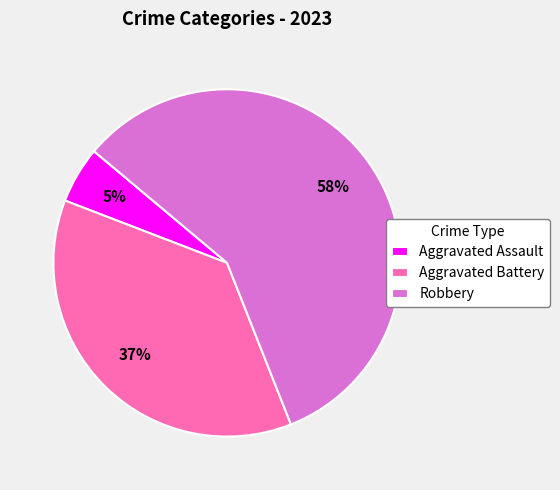

What percentage is the Robbery slice, to the nearest percent?

58%